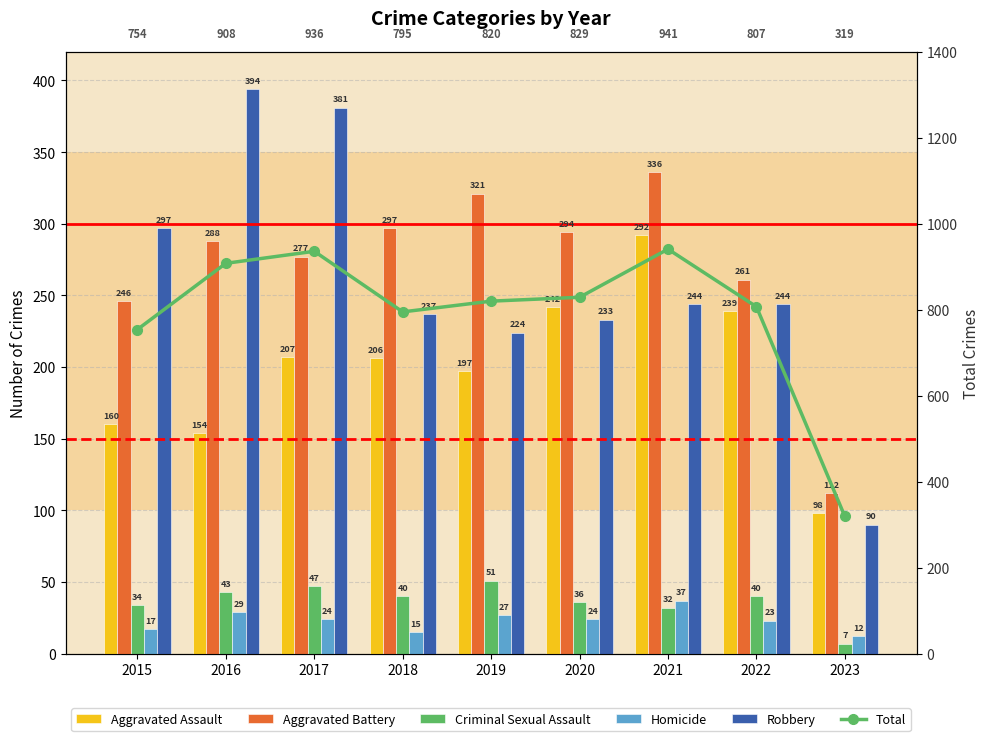

What is the difference between the Criminal Sexual Assault values at 2019 and 2015?

17